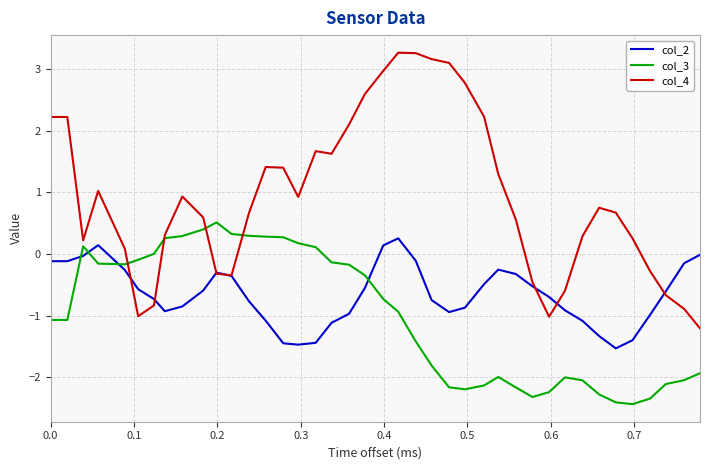

How many negative values does the col_4 series have?

11